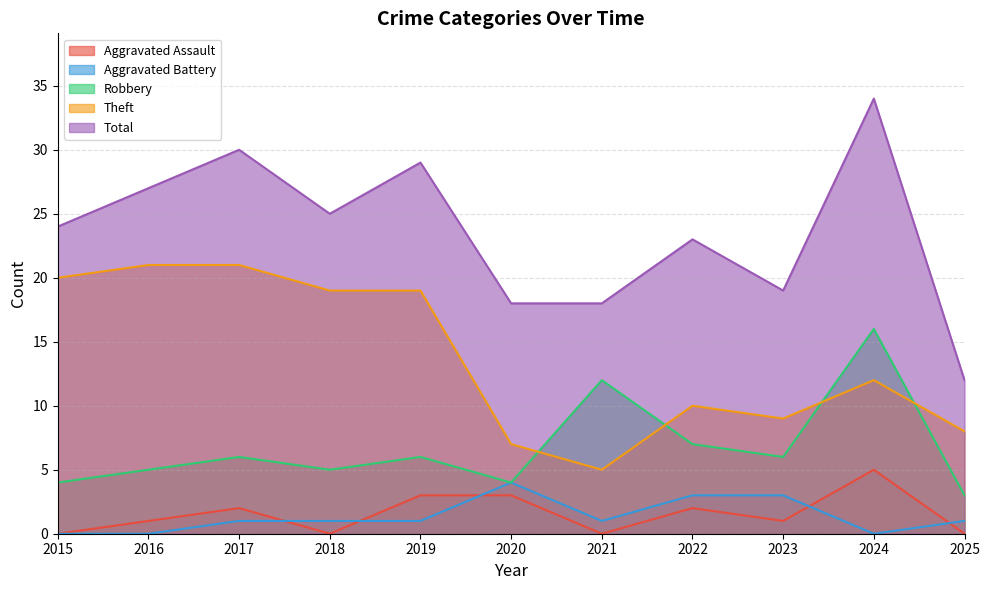

What is the maximum value shown in the chart?

34